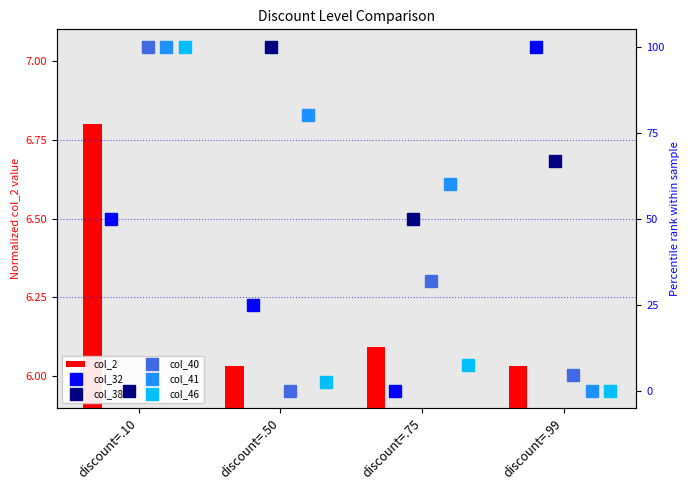

How many distinct data groups are displayed?

6